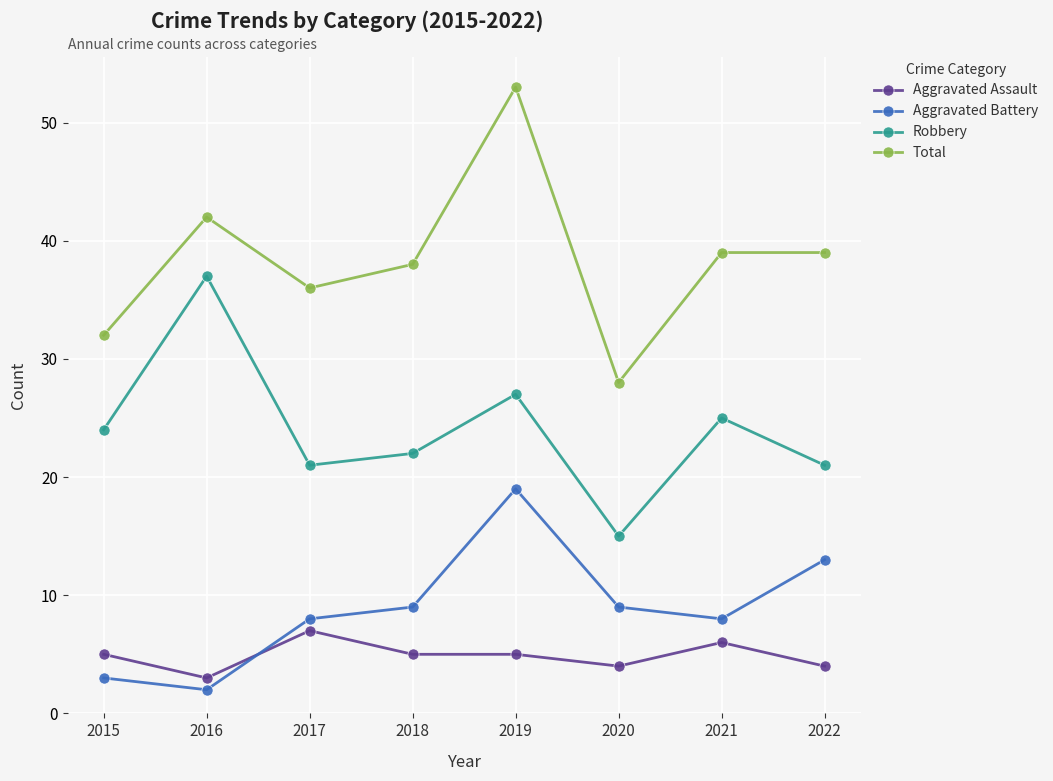

How many values in the Robbery series are below 24?

4